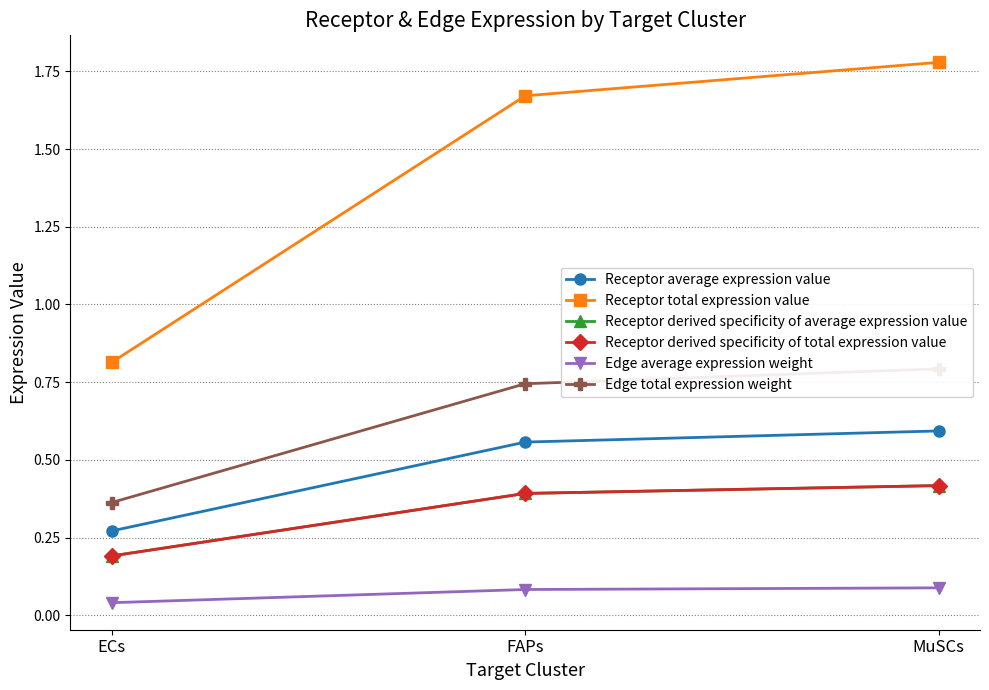

What position from the right is ECs?

3